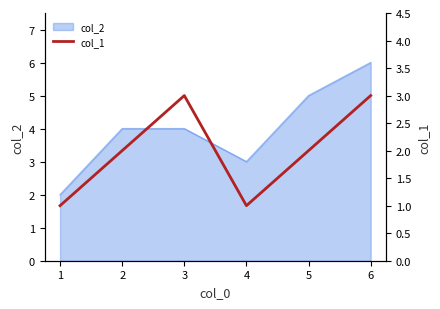

Which has a higher value, 5 or 6?

6